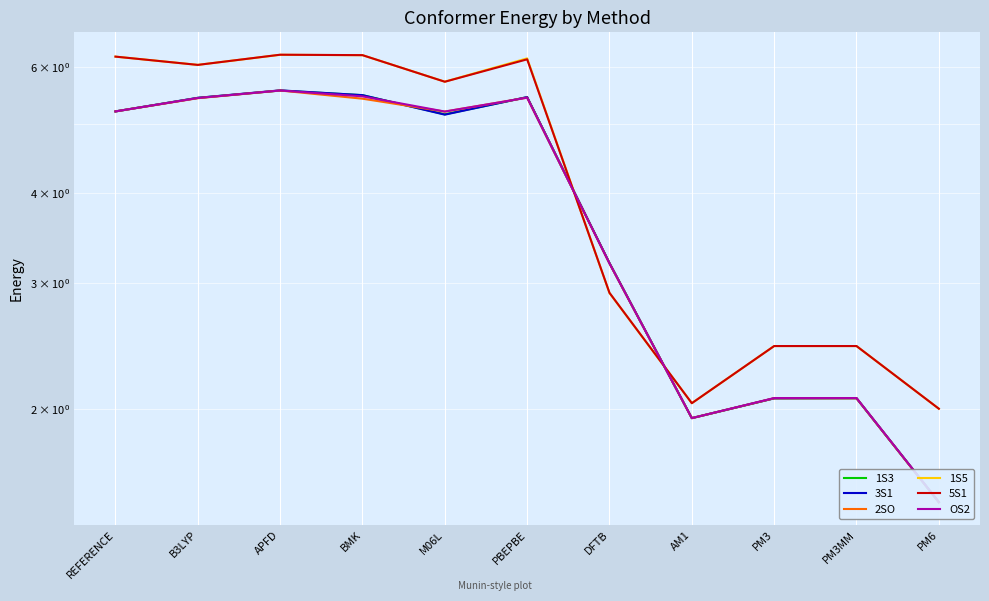

How many lines are shown in the chart?

6